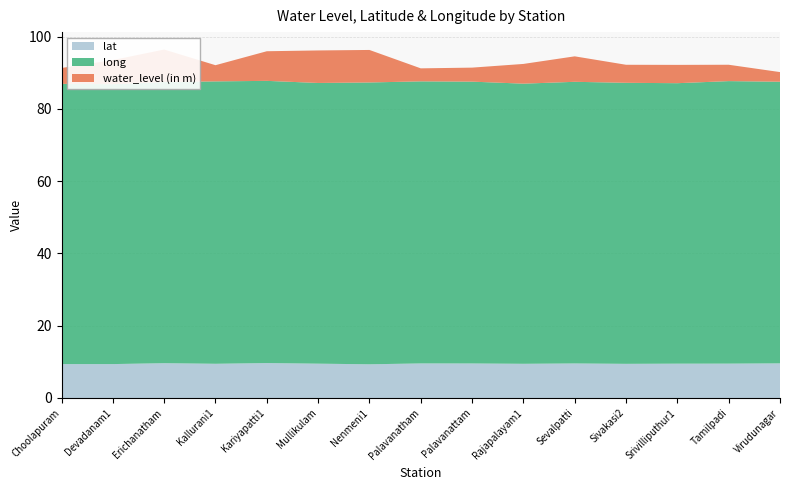

Reading left to right, list all the values displayed in this chart.

lat: 9.4	9.4	9.6	9.5	9.7	9.5	9.3	9.6	9.6	9.5	9.6	9.4	9.5	9.5	9.6
long: 77.6	77.5	77.8	78.2	78.1	77.7	78.0	78.1	78.0	77.5	78.0	77.8	77.6	78.2	78.0
water_level (in m): 4.4	6.7	9.0	4.5	8.2	9.0	9.0	3.6	3.9	5.5	7.0	5.0	5.1	4.5	2.7